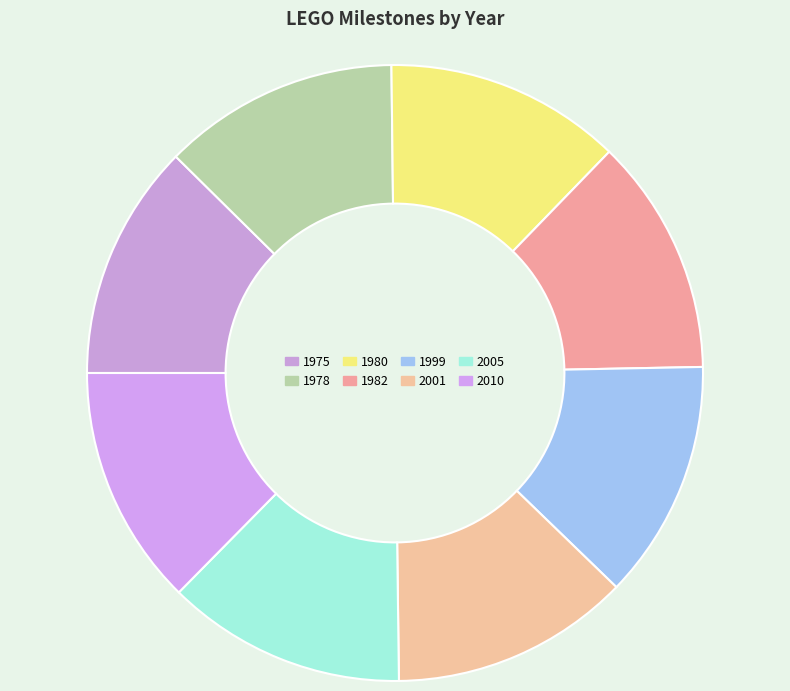

How many slices are in this pie chart?

8